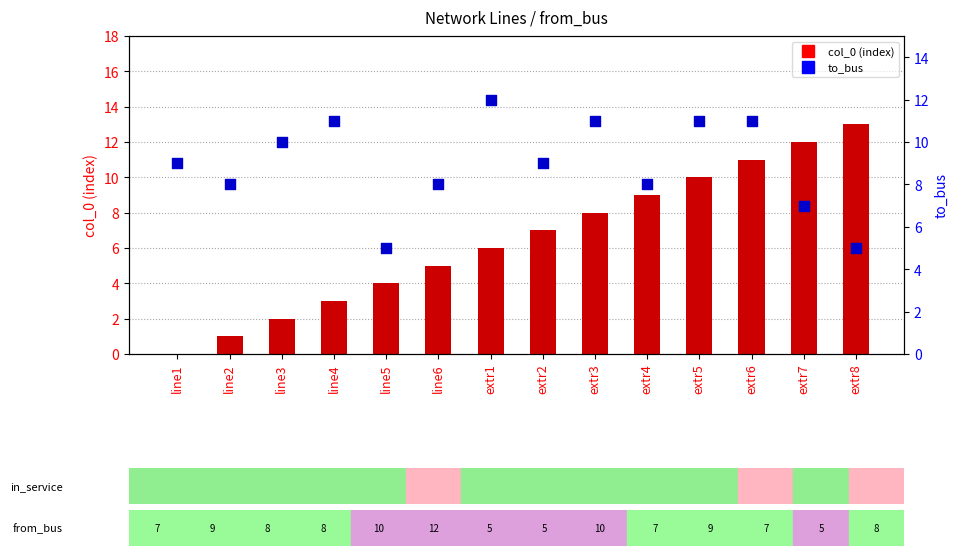

At how many categories does at least one series exceed 12?

1